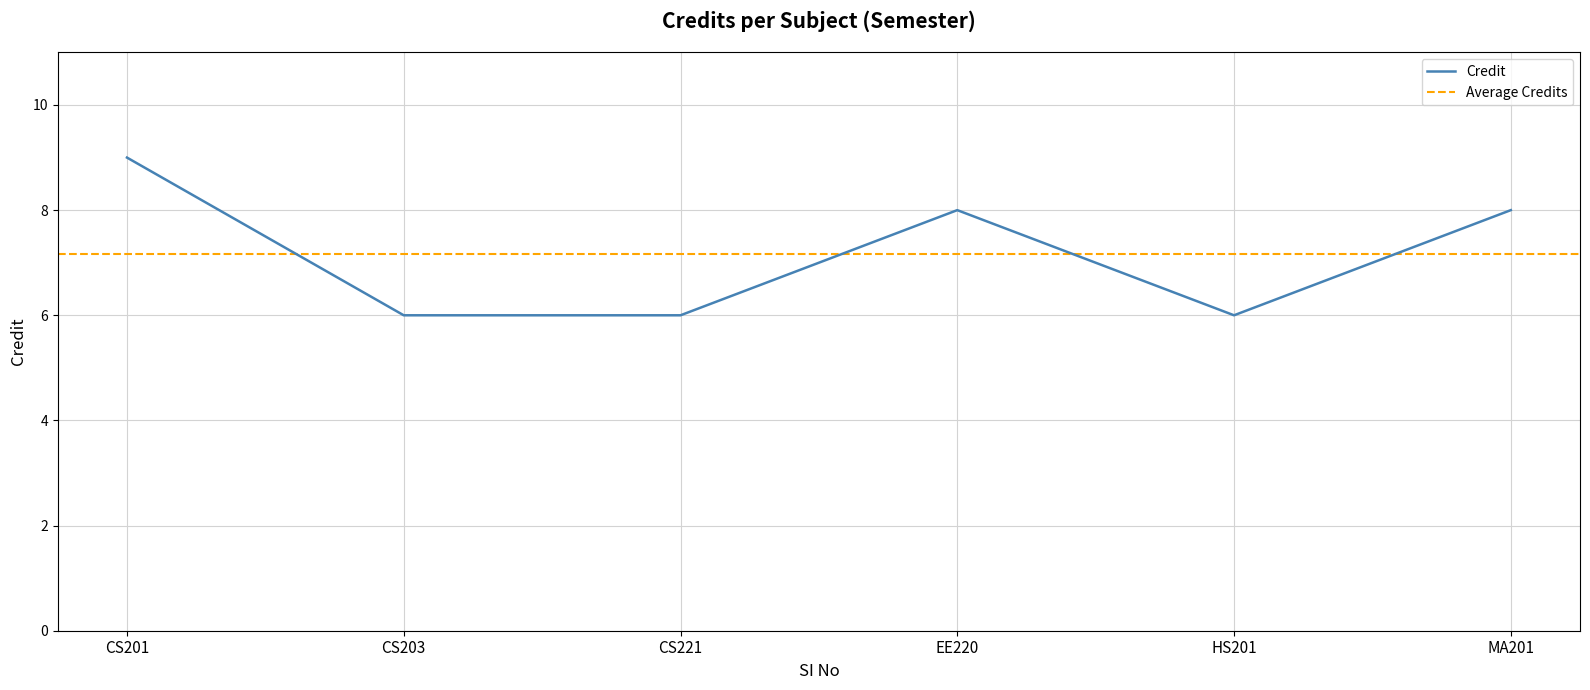

The Credit series shows 6 at CS221. True or false?

True